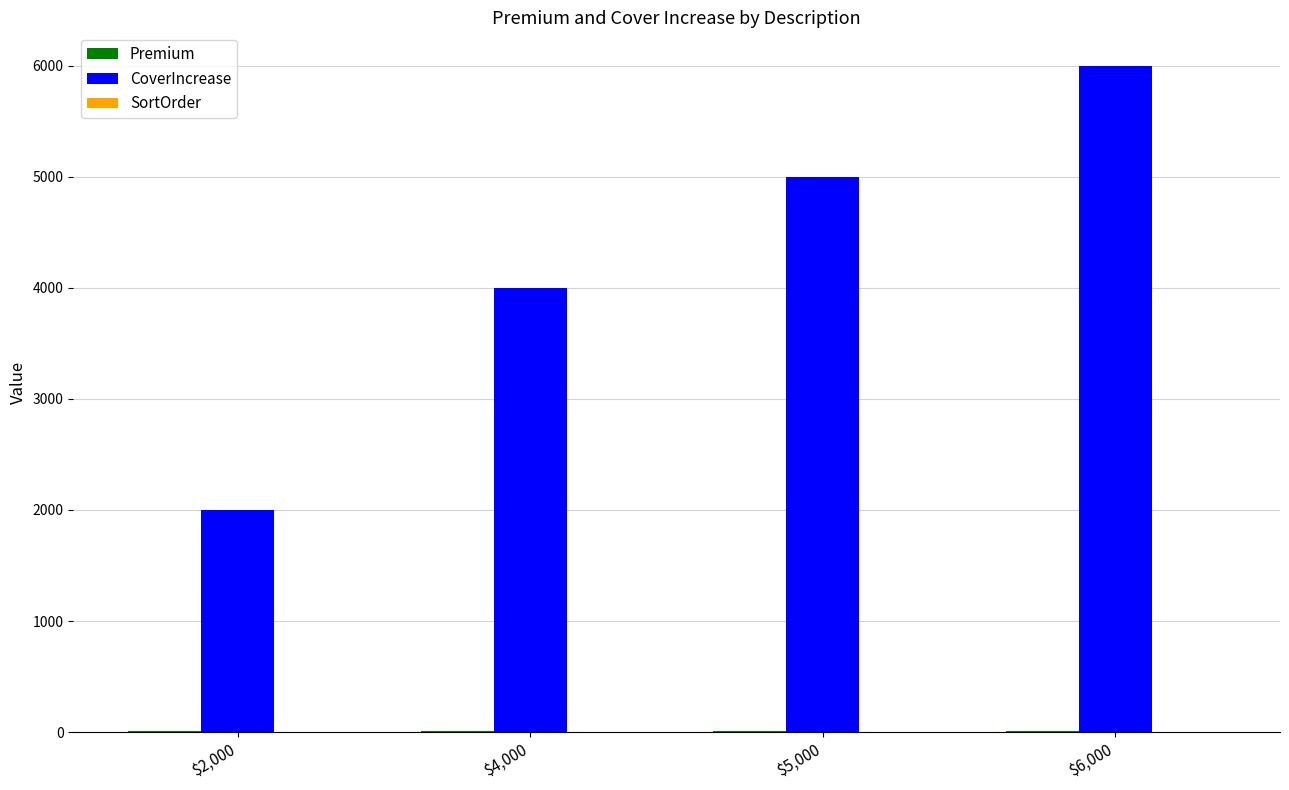

Which series has the largest total across all categories?

CoverIncrease